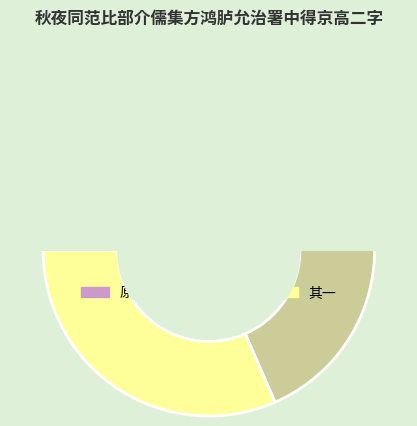

To the nearest percent, what is the average slice percentage?

33%